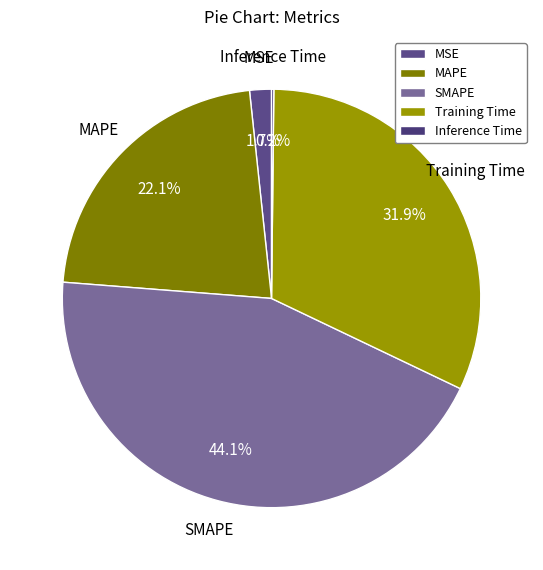

What is the ratio of the value at MSE to the value at Training Time?

0.1